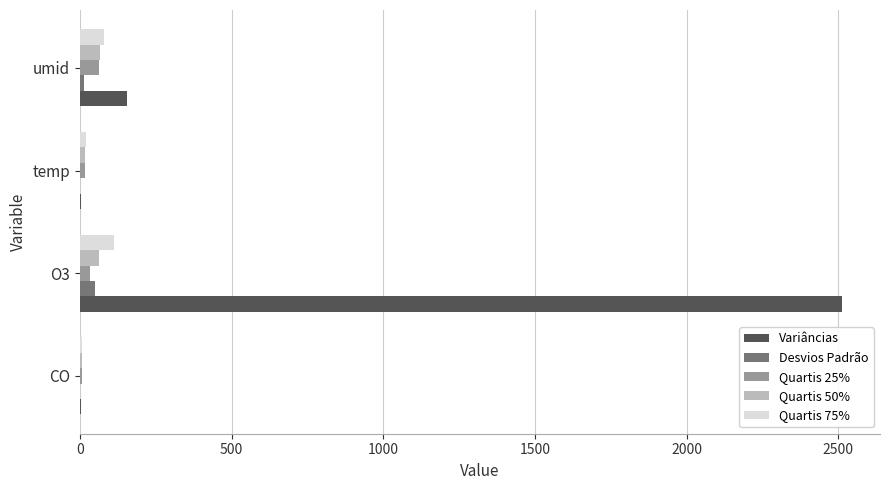

How many distinct data groups are displayed?

5